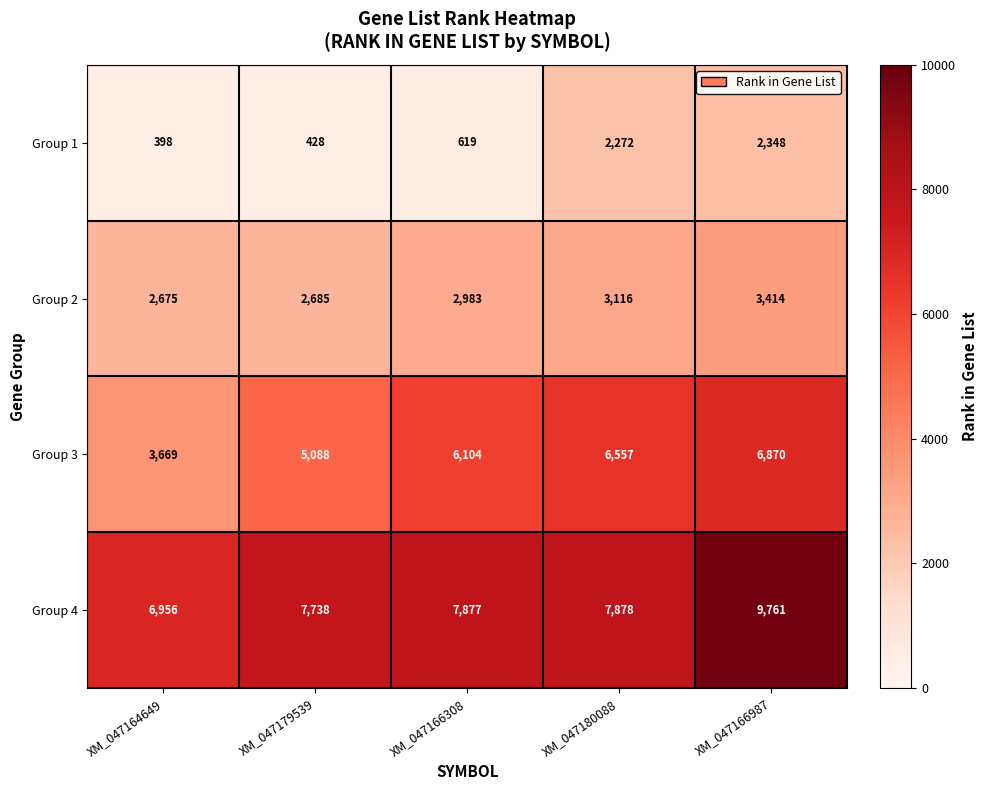

Count the number of data series in this chart.

4